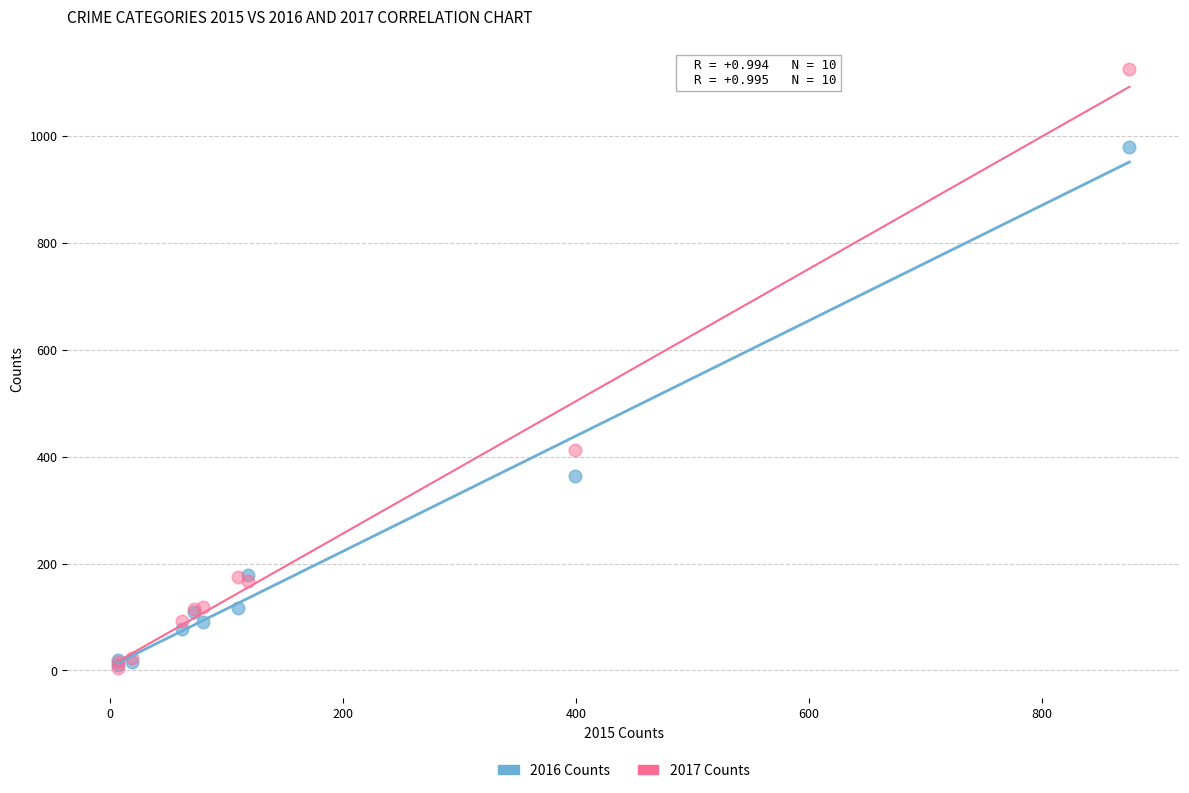

In the 2017 Counts series, what Y value is closest to 564?

412